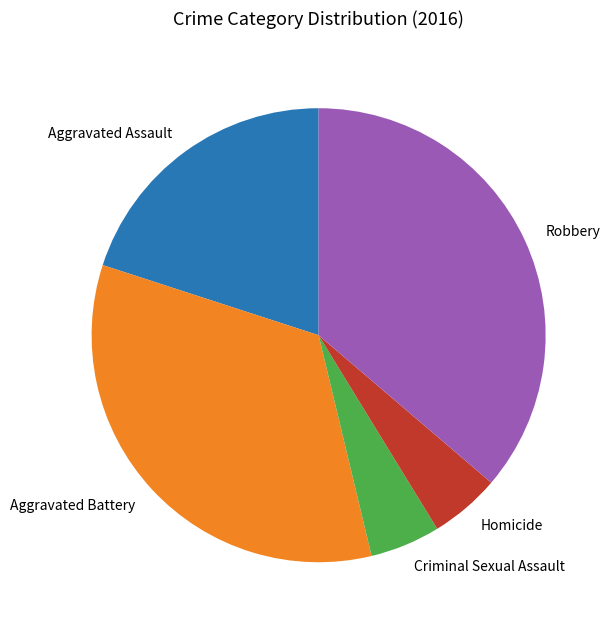

What is the largest slice in the pie chart?

Robbery